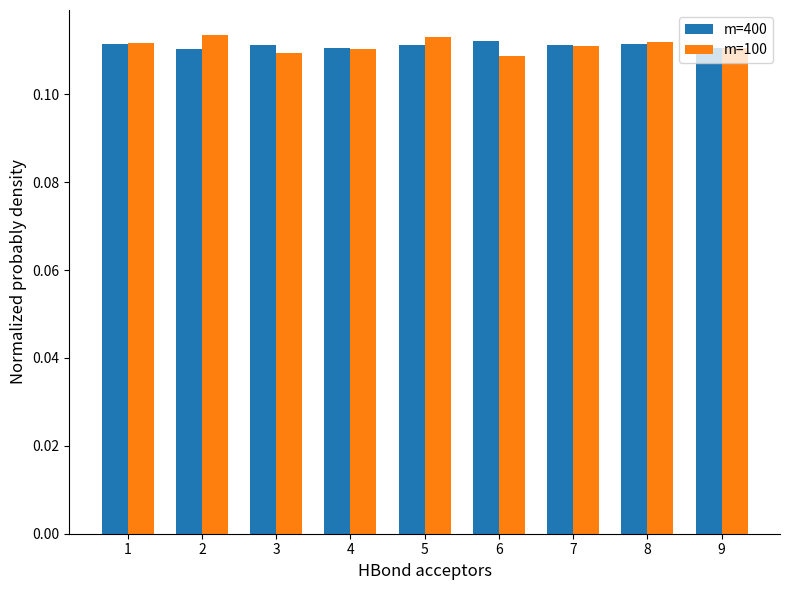

What is the sum of all m=100 values?

1.0